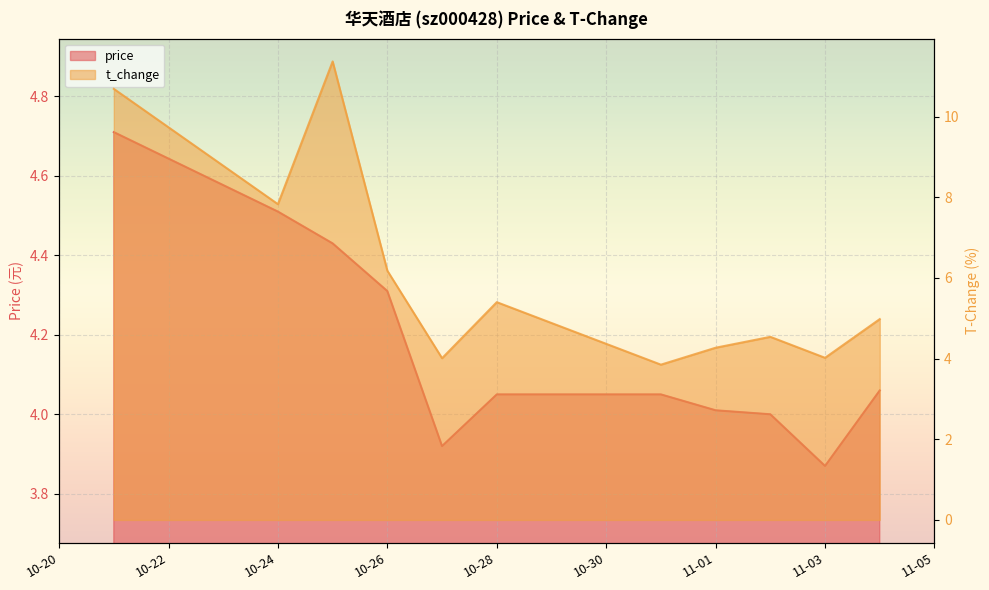

What is the difference between the highest and lowest values at 11-01?

0.3